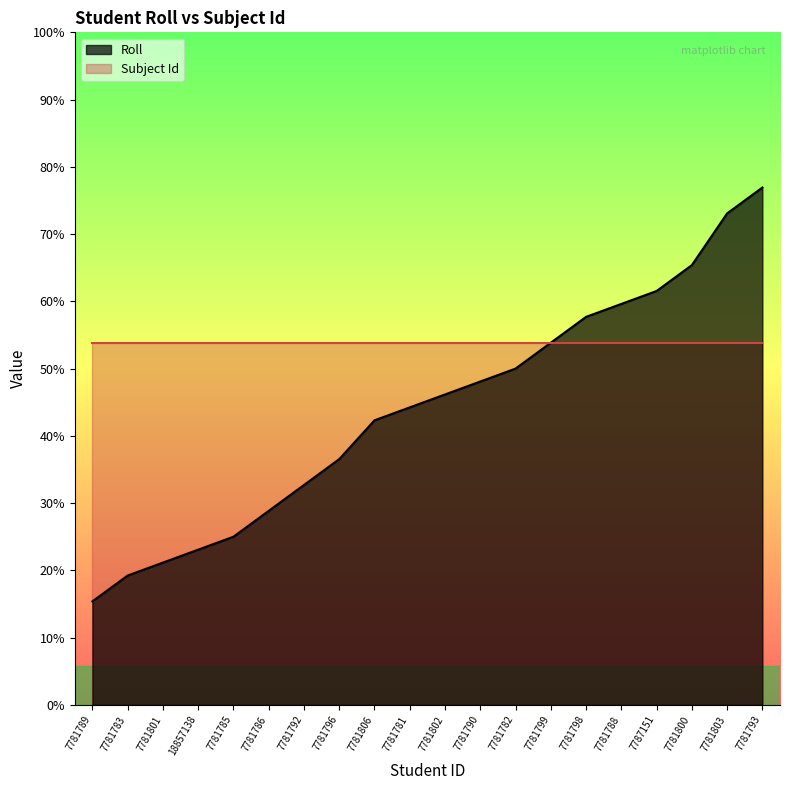

The chart shows a value of 12 at 18857138. True or false?

True